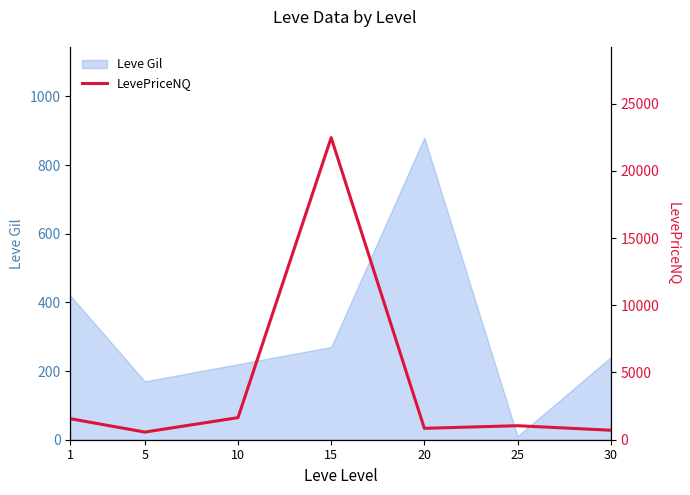

What is the maximum value for Leve Gil?

880